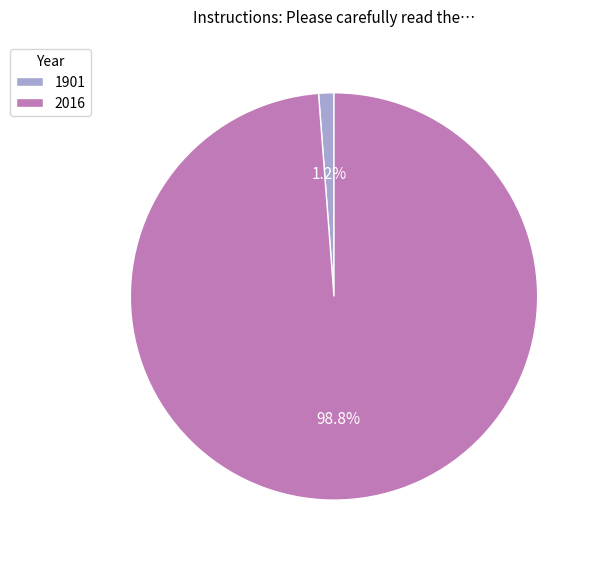

Which category accounts for the majority?

2016